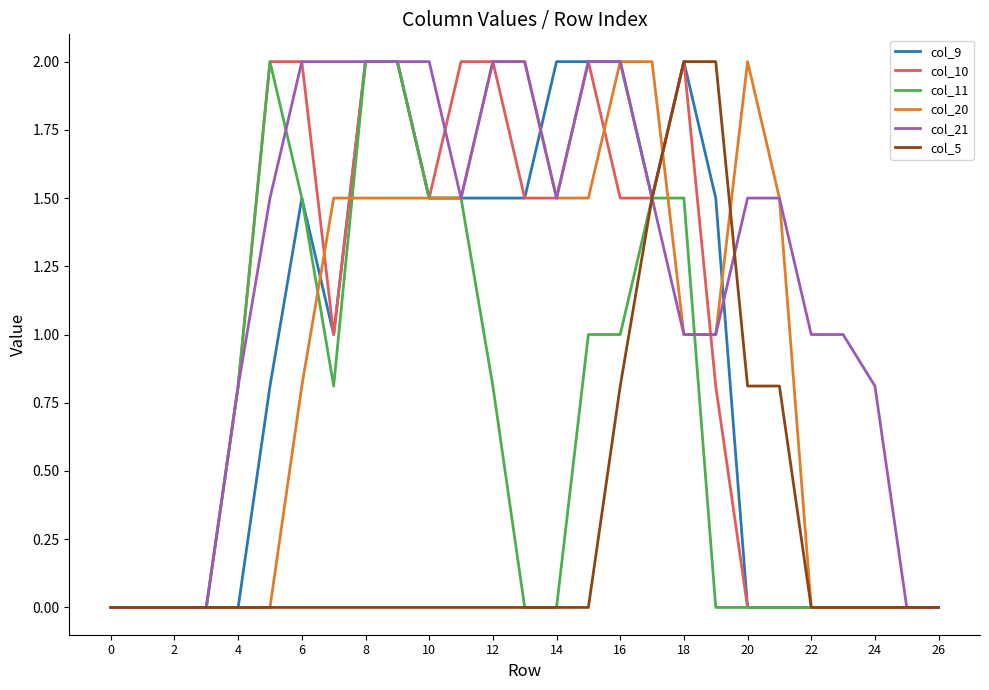

What is the maximum value shown in the chart?

2.0